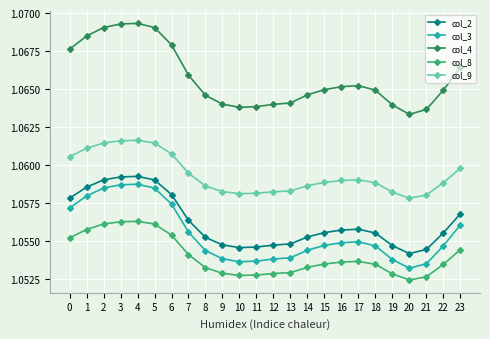

At how many categories does at least one series exceed 1?

24